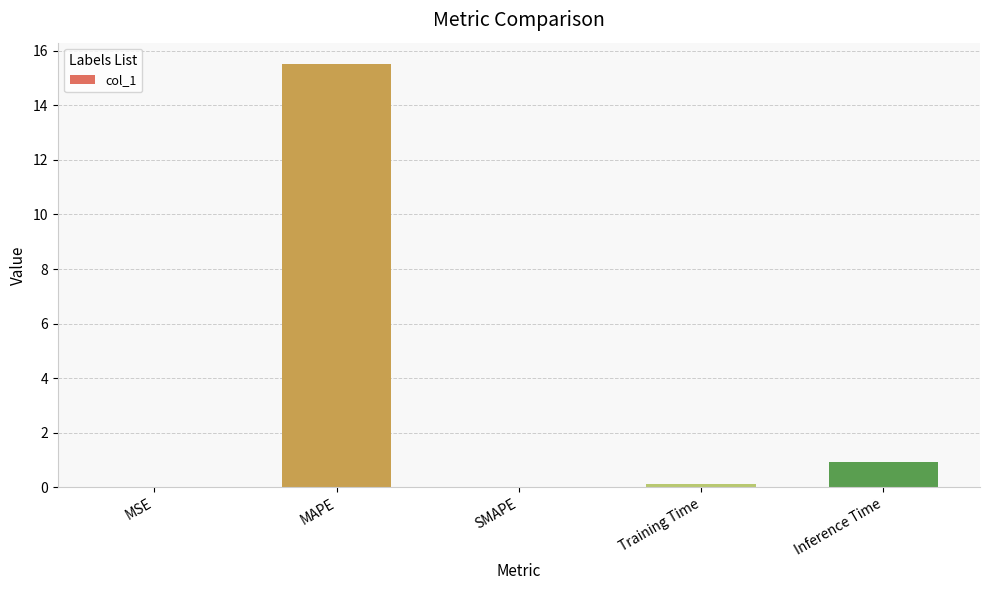

At which category does the chart reach its peak across all series?

MAPE